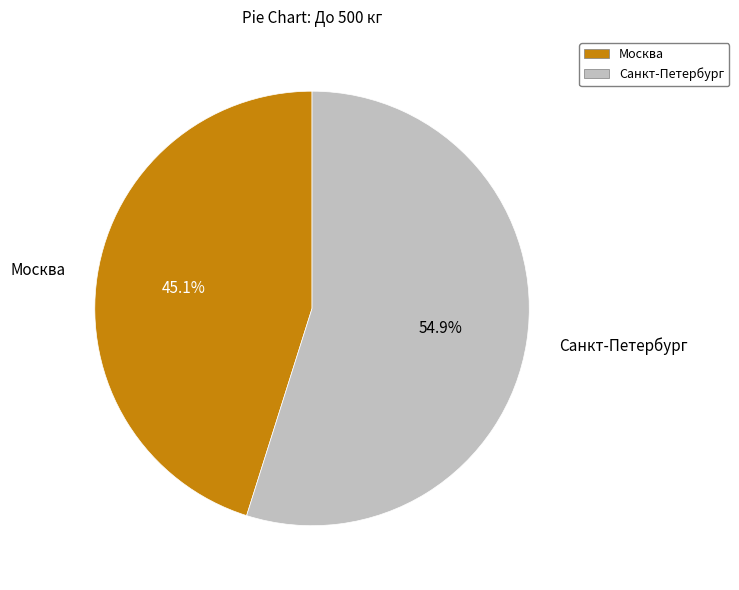

To the nearest percent, what is the difference between the Москва and Санкт-Петербург slice percentages?

10%